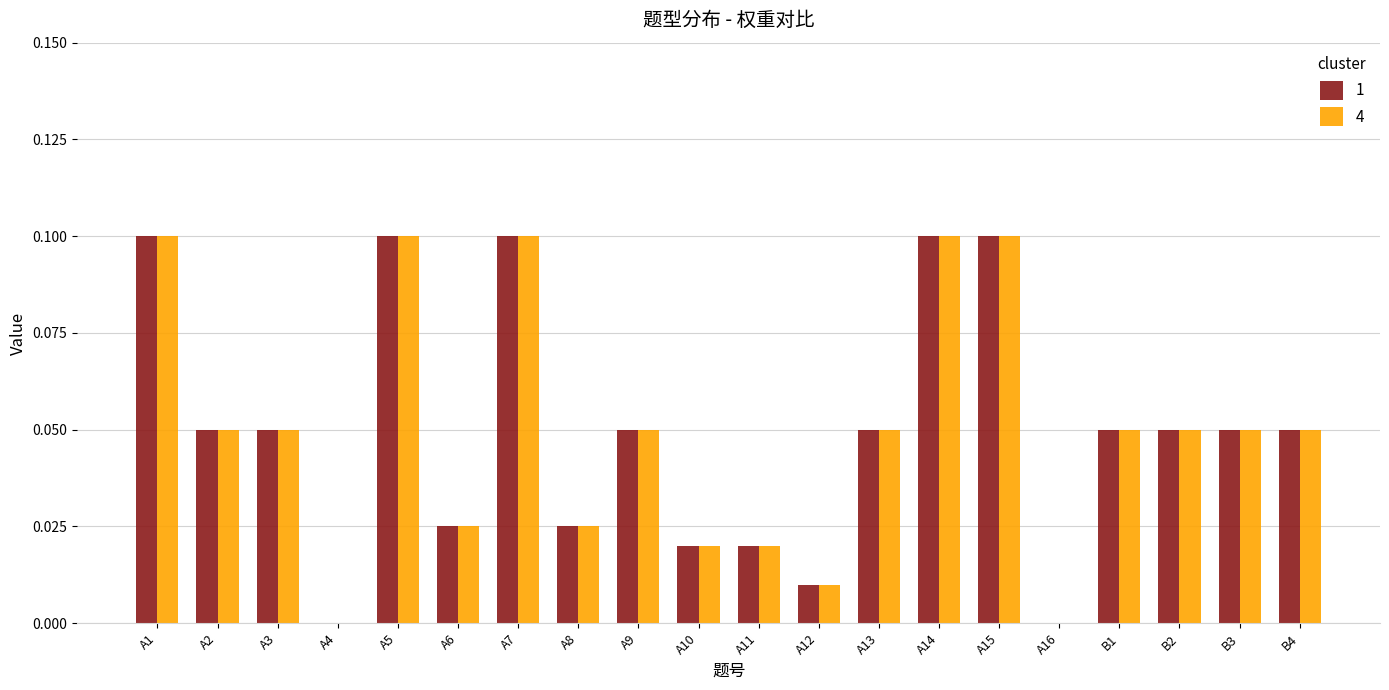

Is the value of 1 at A6 greater than the value of 4 at A14?

No